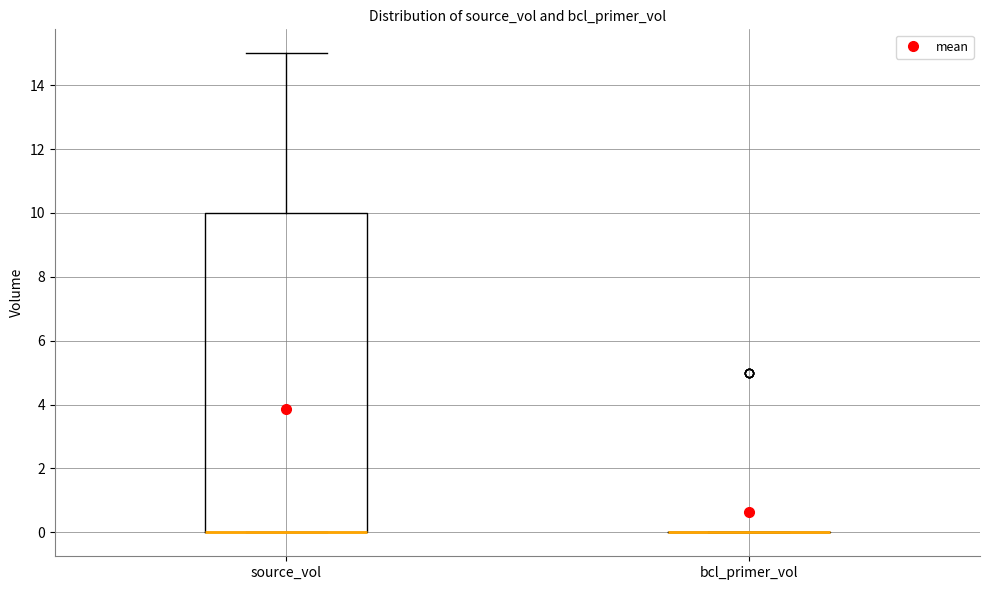

Which box is the tallest, from its lower edge to its upper edge?

source_vol